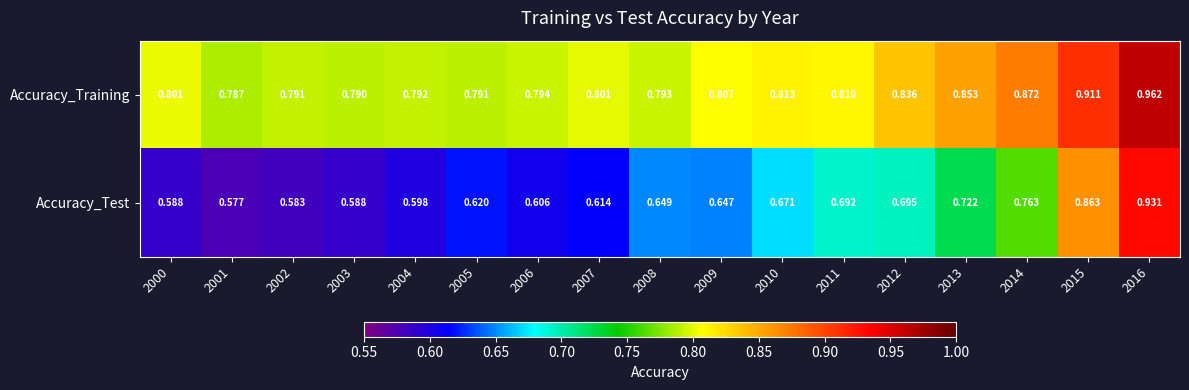

Is the value of Accuracy_Test at 2003 greater than the value of Accuracy_Training at 2008?

No